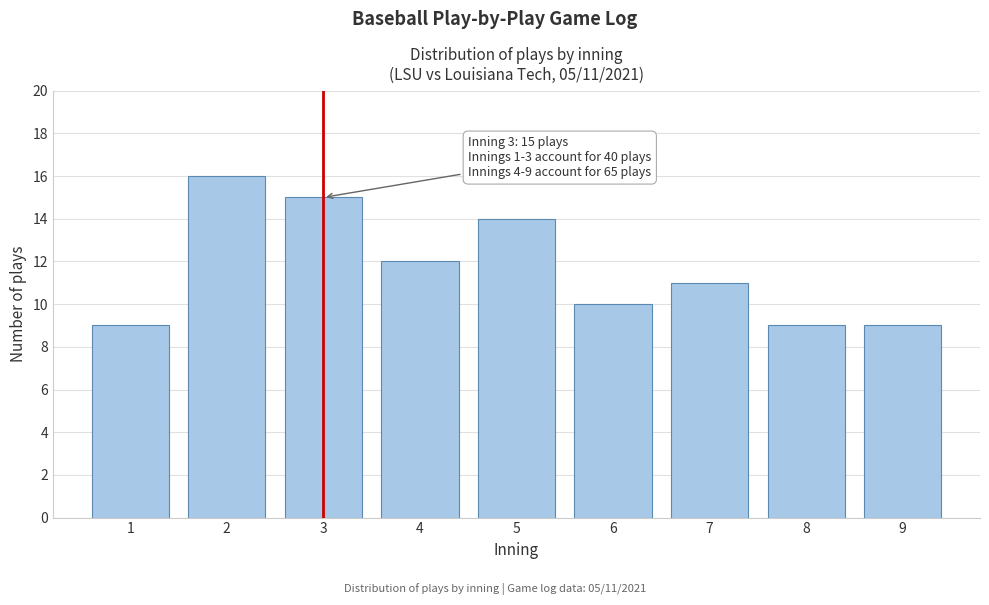

Reading left to right, what are all the values shown in this chart?

1=9	2=16	3=15	4=12	5=14	6=10	7=11	8=9	9=9